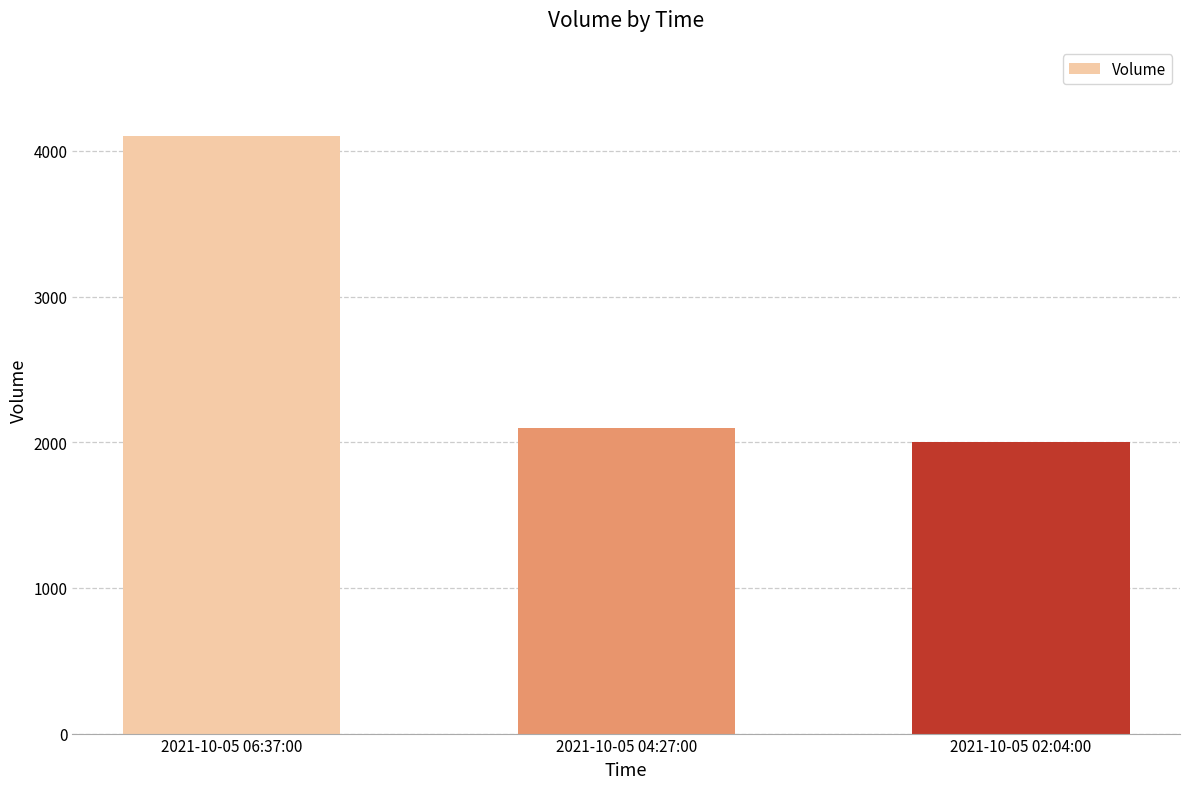

Which category has the lowest value across all series?

2021-10-05 02:04:00